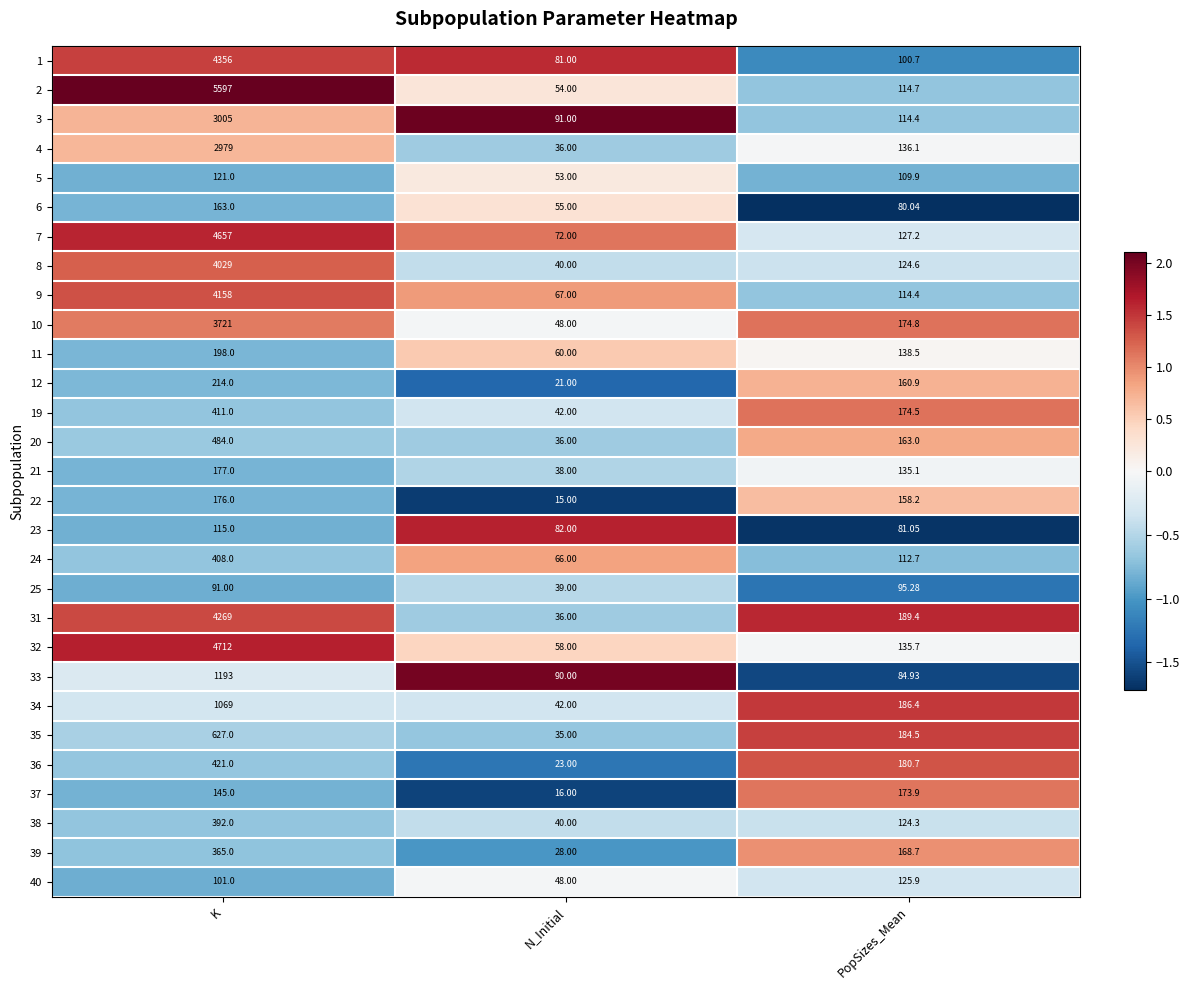

Which category has the lowest value across all series?

N_Initial